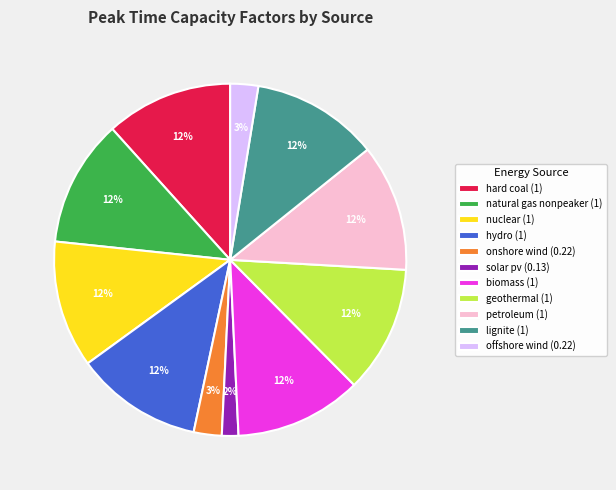

Is the sum of geothermal (1) and hard coal (1) greater than half?

No